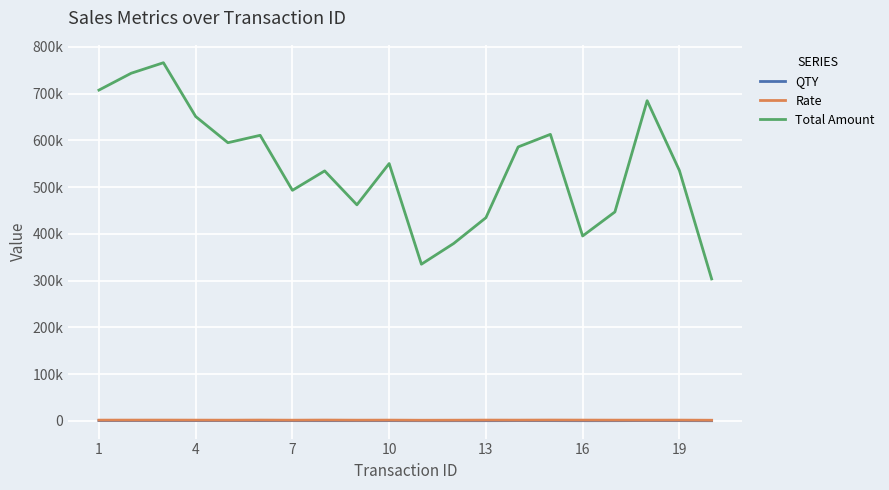

Where does the Rate series first go above 1443?

4